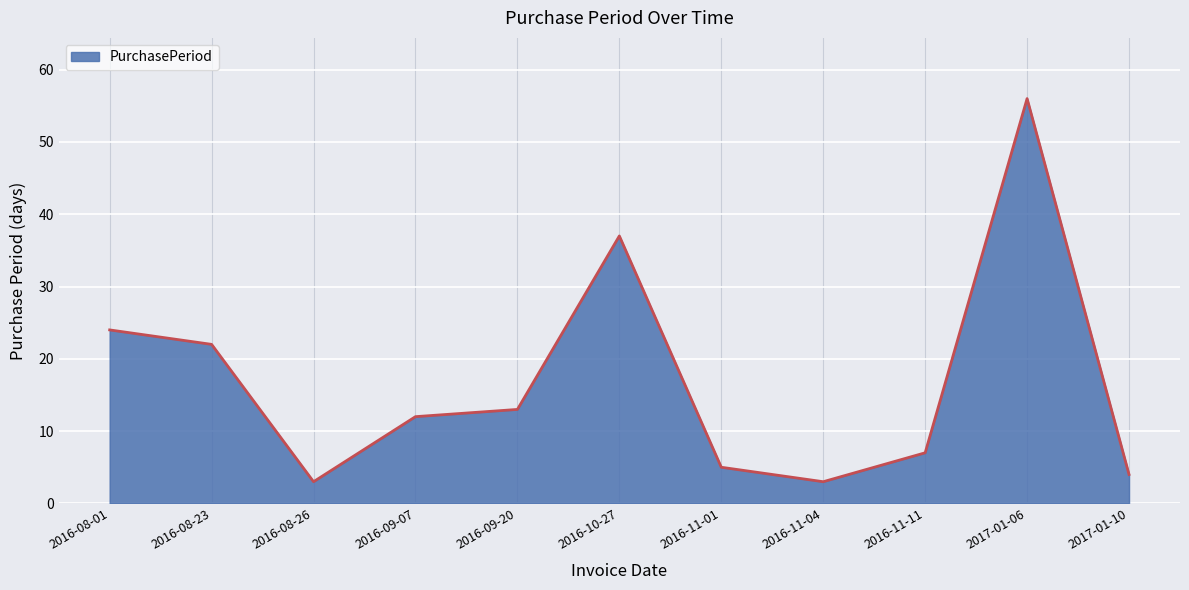

Reading left to right, extract all data points from this chart.

2016-08-01=24	2016-08-23=22	2016-08-26=3	2016-09-07=12	2016-09-20=13	2016-10-27=37	2016-11-01=5	2016-11-04=3	2016-11-11=7	2017-01-06=56	2017-01-10=4